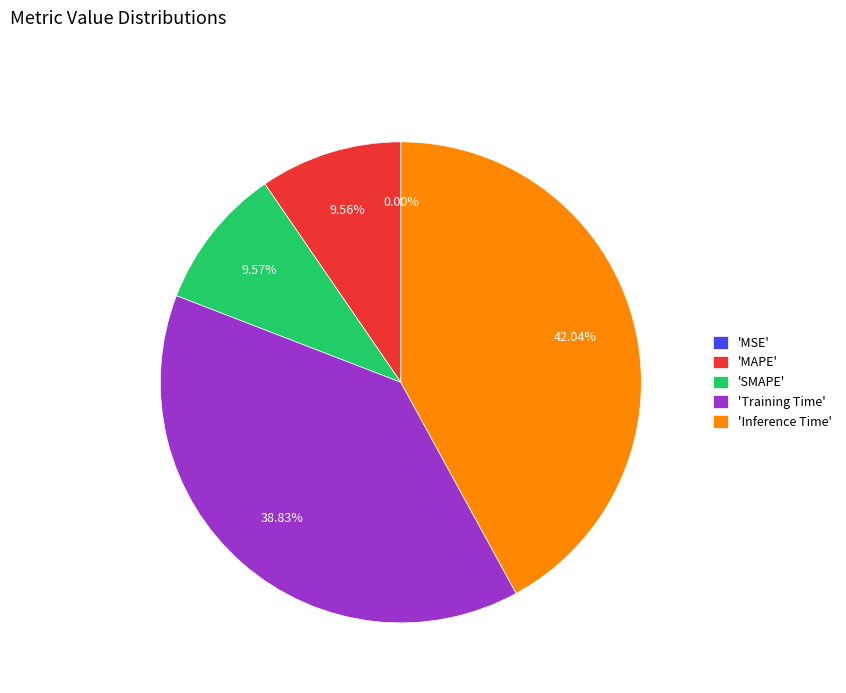

Does 'MAPE' represent more than half of the total?

No